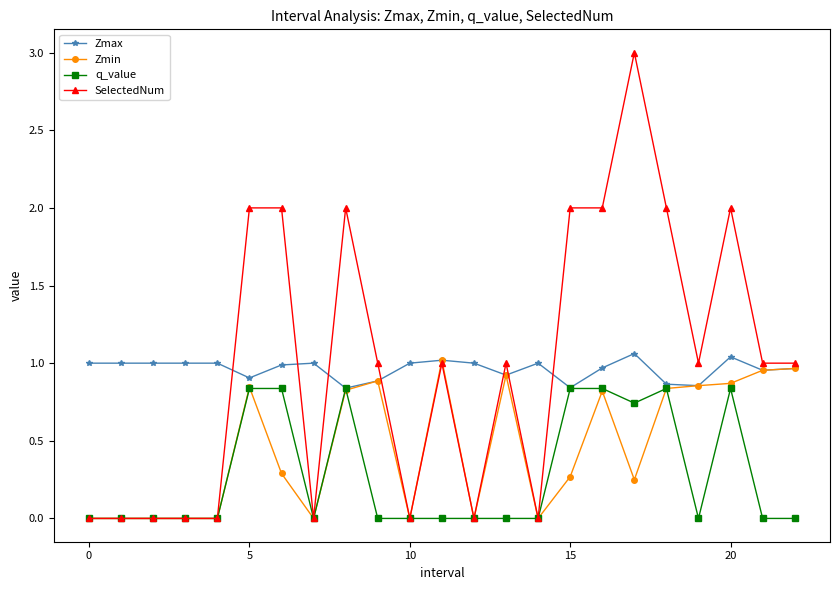

Which series has the largest range (max minus min)?

SelectedNum